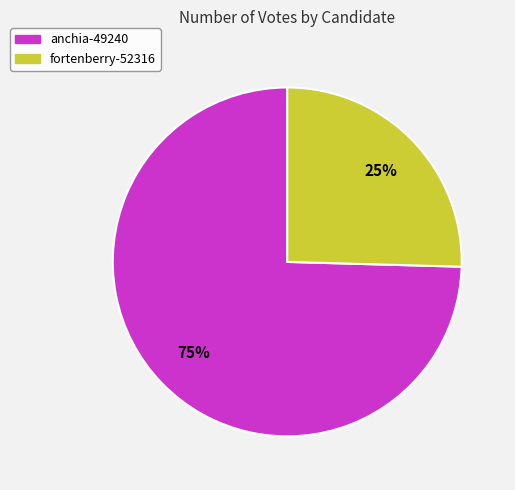

What is the largest slice in the pie chart?

anchia-49240